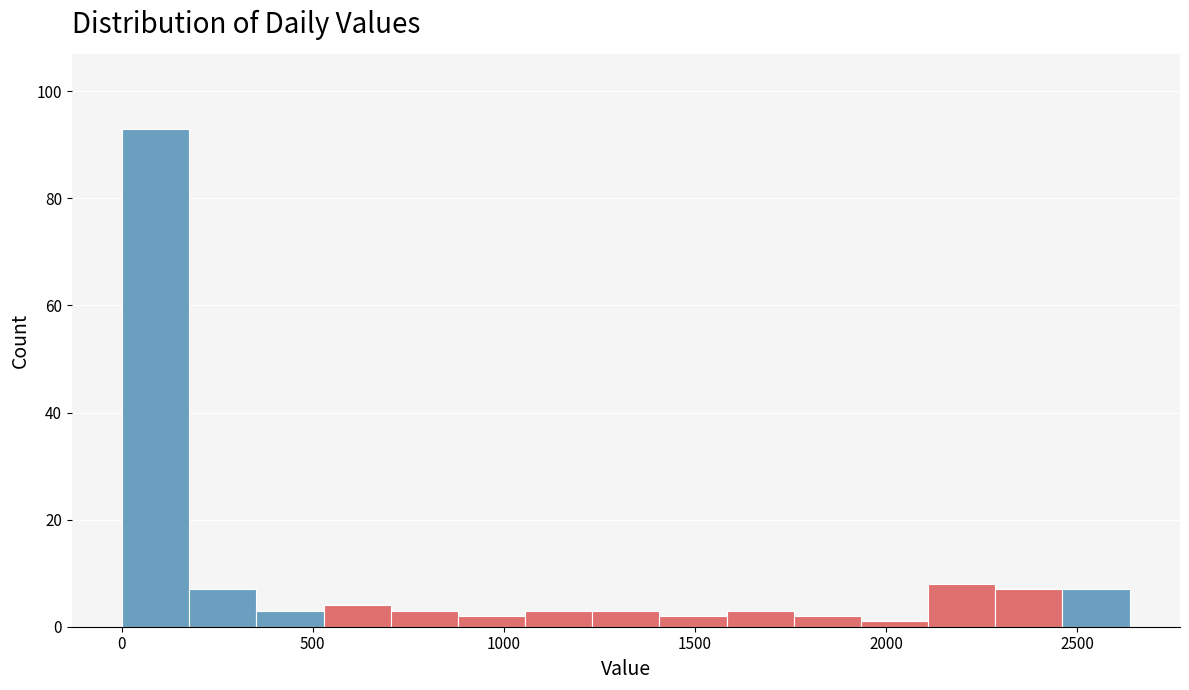

Read against the x-axis, roughly where is the centre of the tallest bar?

100